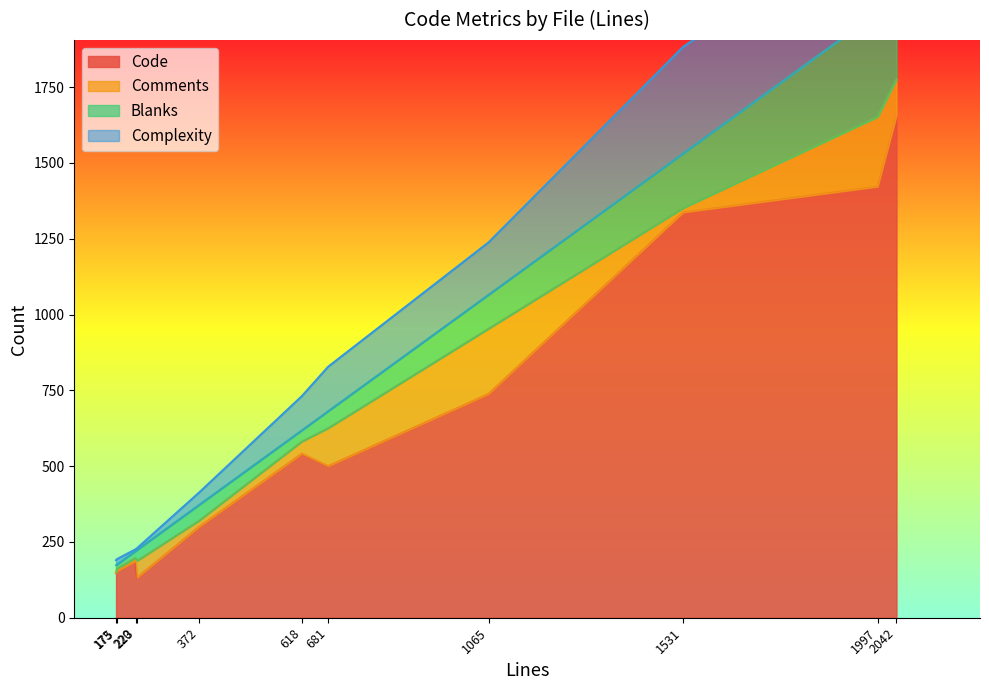

What is the minimum value for Code?

132